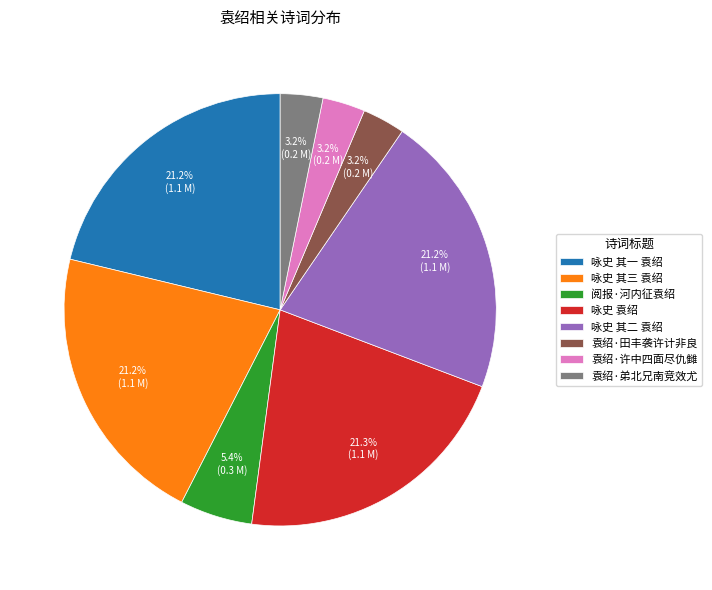

Is there any slice that represents more than half of the pie?

No